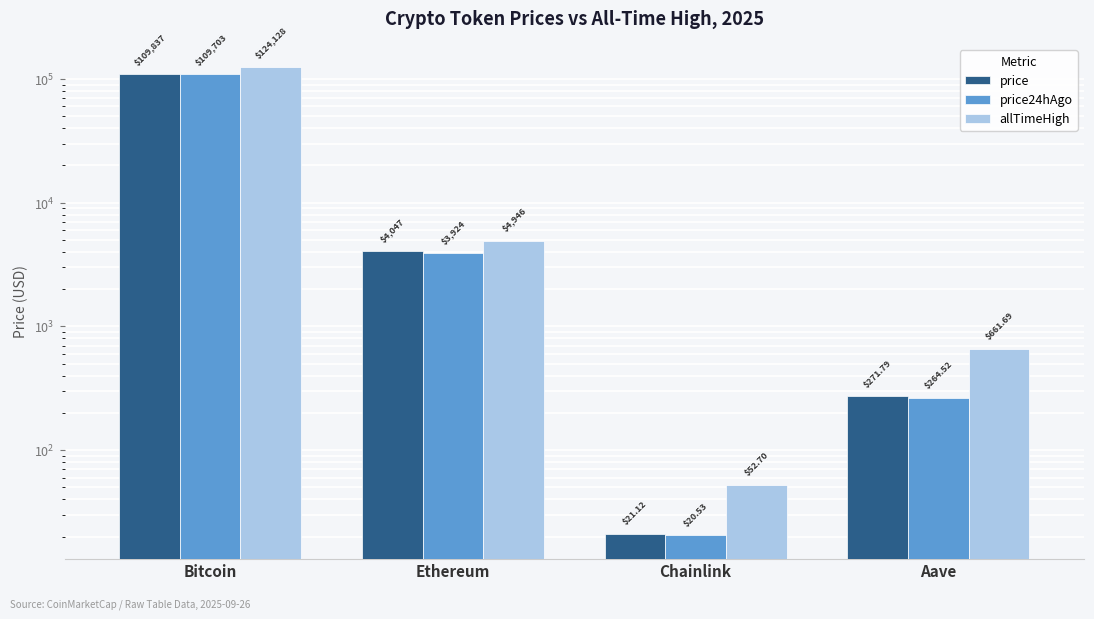

Reading right to left, list all the values displayed in this chart.

price: 271.8	21.1	4047.3	109837.0
price24hAgo: 264.5	20.5	3924.1	109703.0
allTimeHigh: 661.7	52.7	4946.1	124128.0